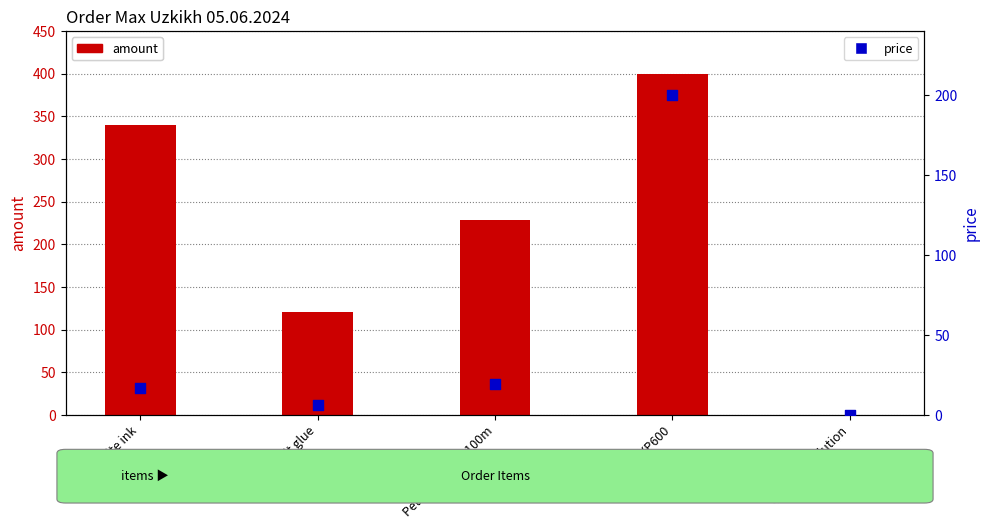

Which series has the widest spread of Y values?

amount